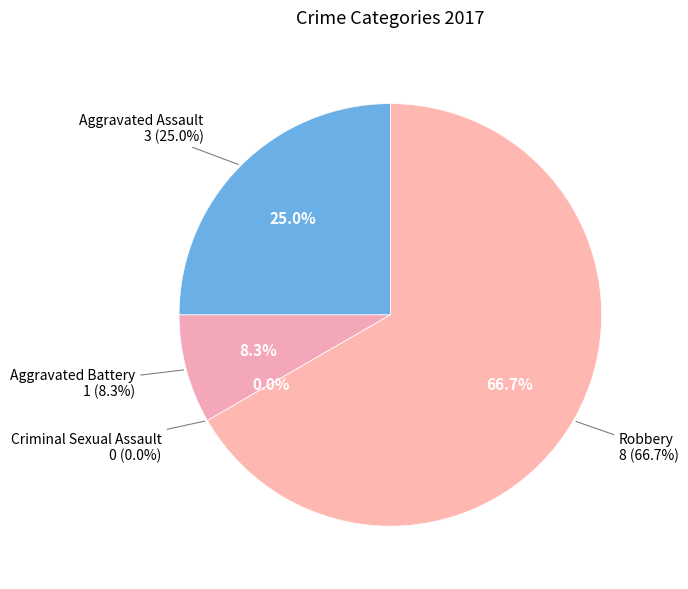

Which category has the biggest portion of the pie?

Robbery